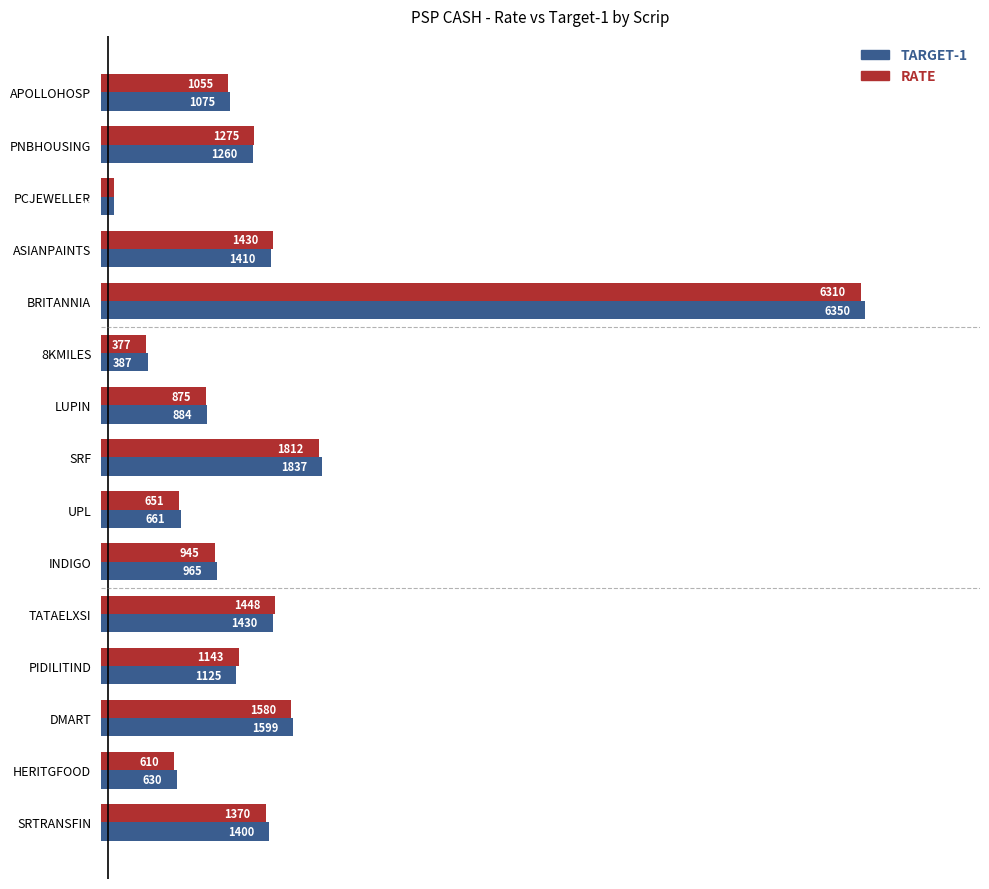

What is the difference between the maximum and minimum values in the RATE series?

6204.0